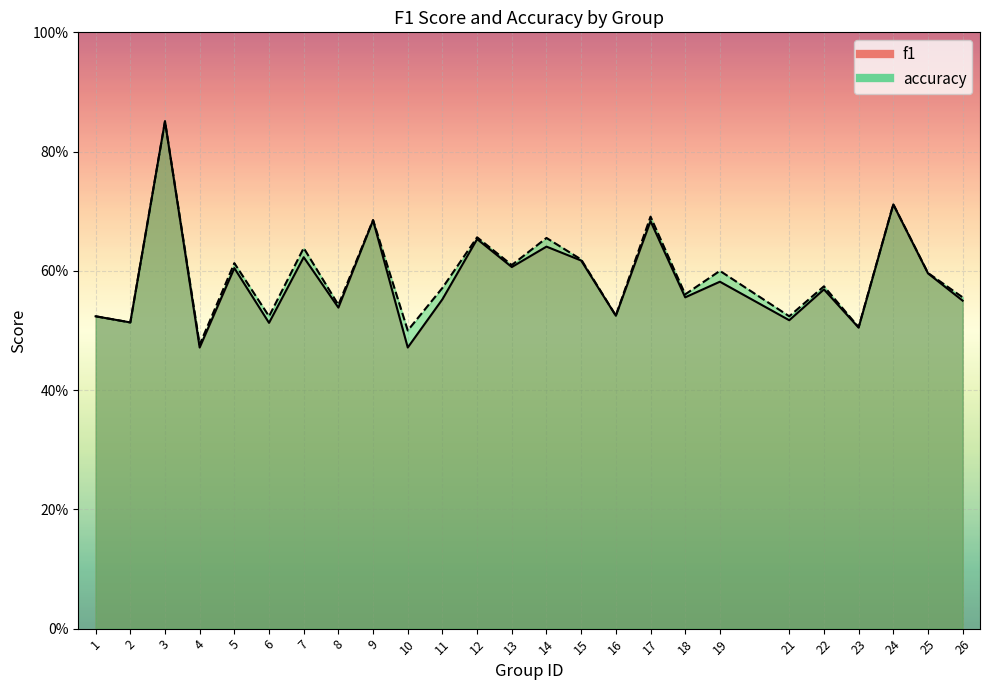

Is it true that f1 equals 0.4 at 7?

False